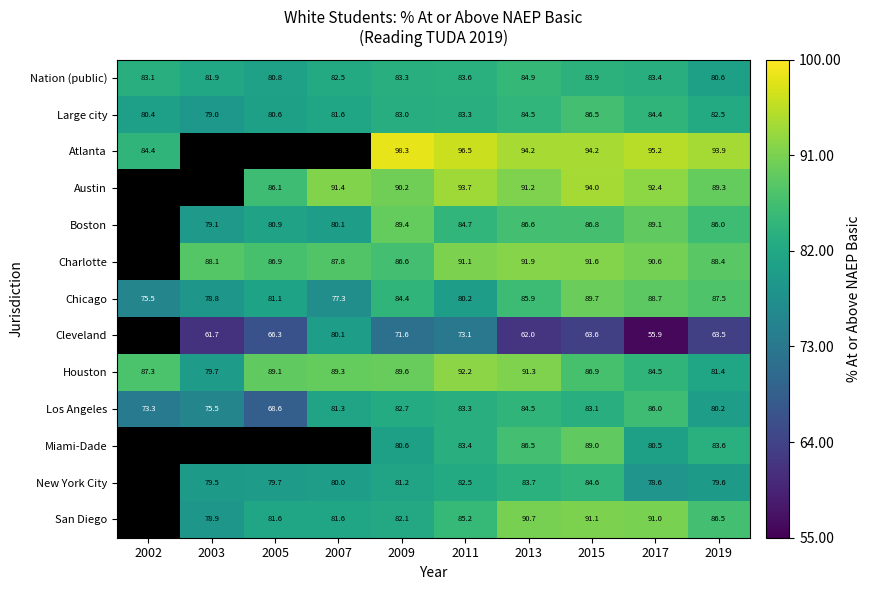

Between 2009 and 2013, which series saw the biggest shift?

Cleveland